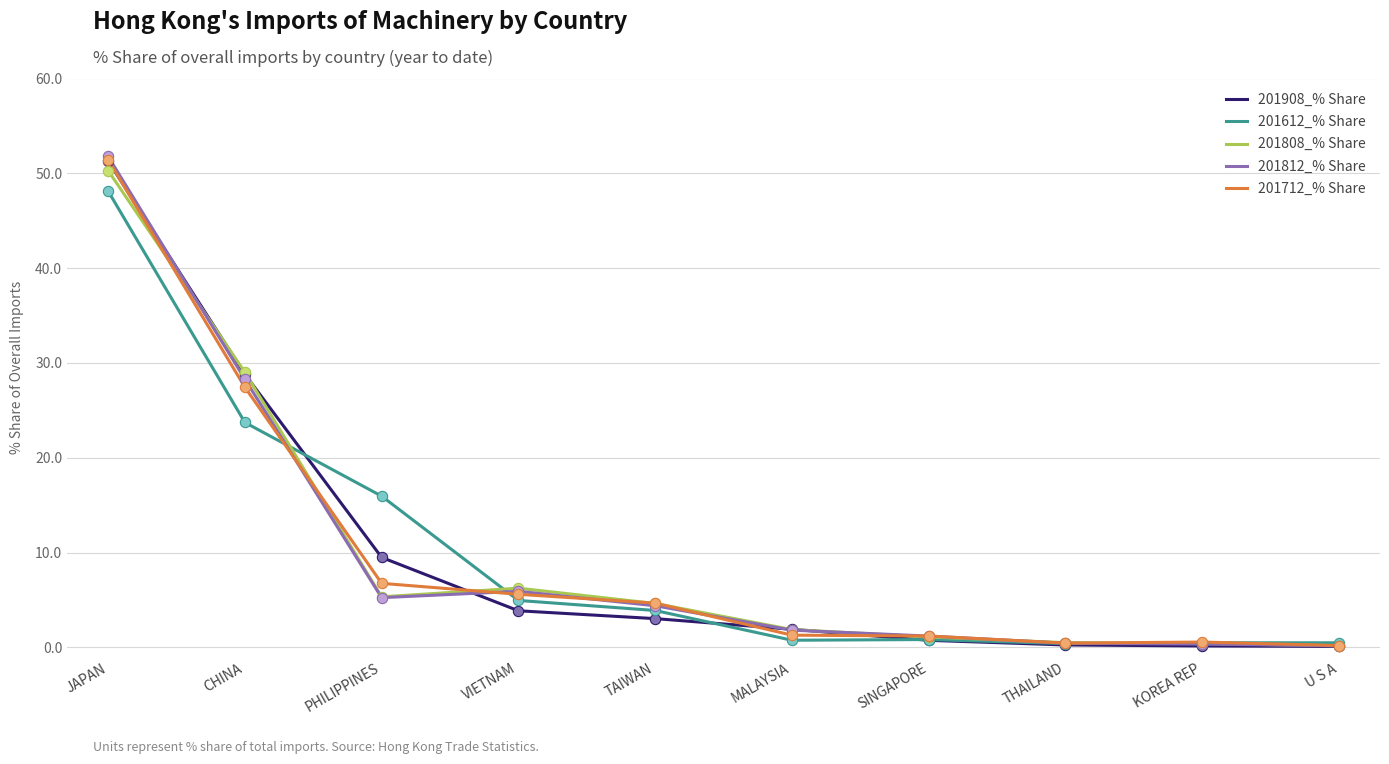

Which series changed the most between PHILIPPINES and TAIWAN?

201612_% Share